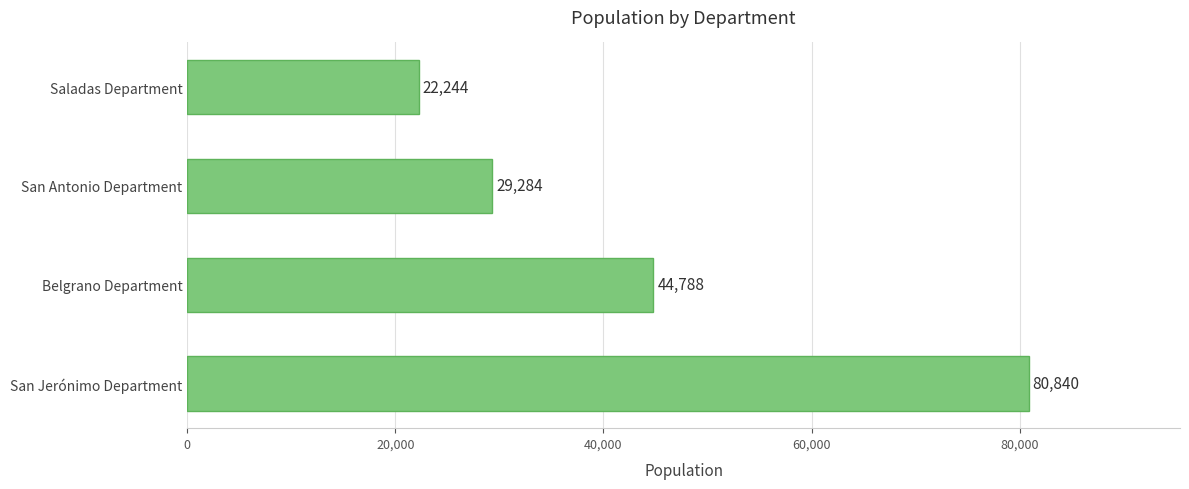

What is the difference between the second highest and minimum values?

22544